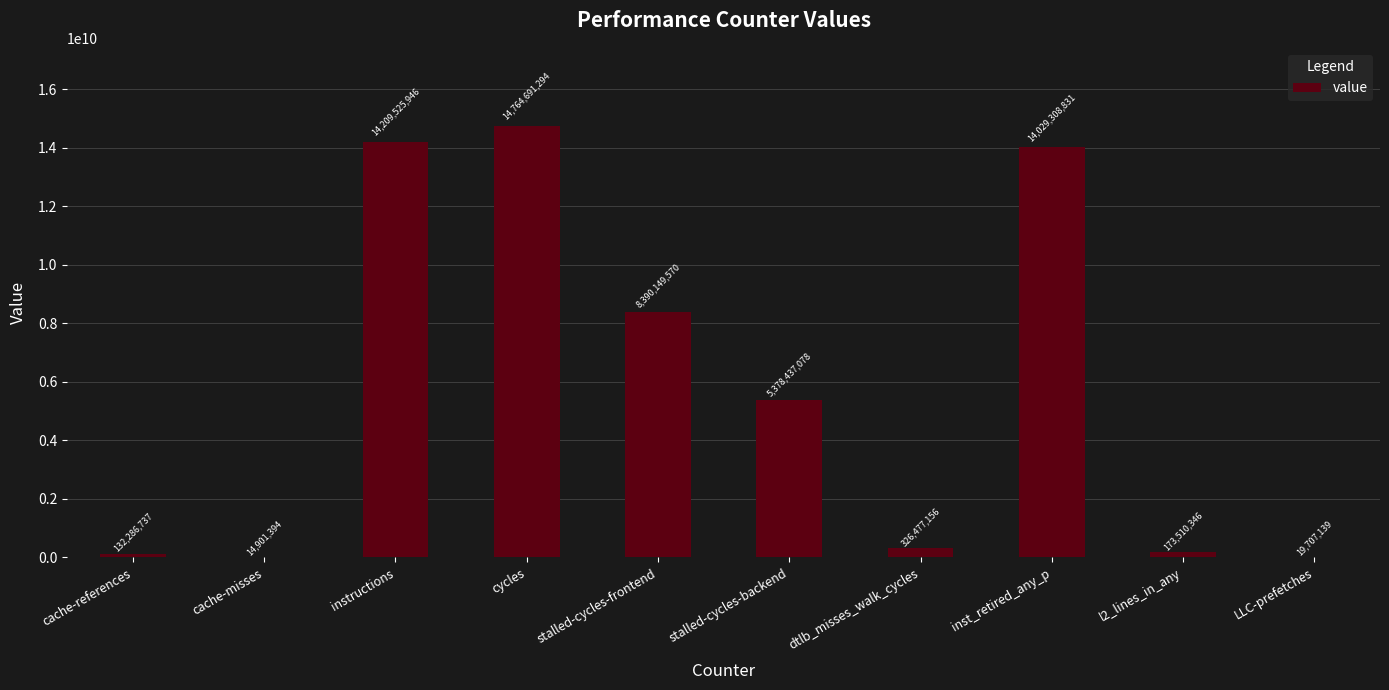

Between inst_retired_any_p and stalled-cycles-frontend, which is larger?

inst_retired_any_p